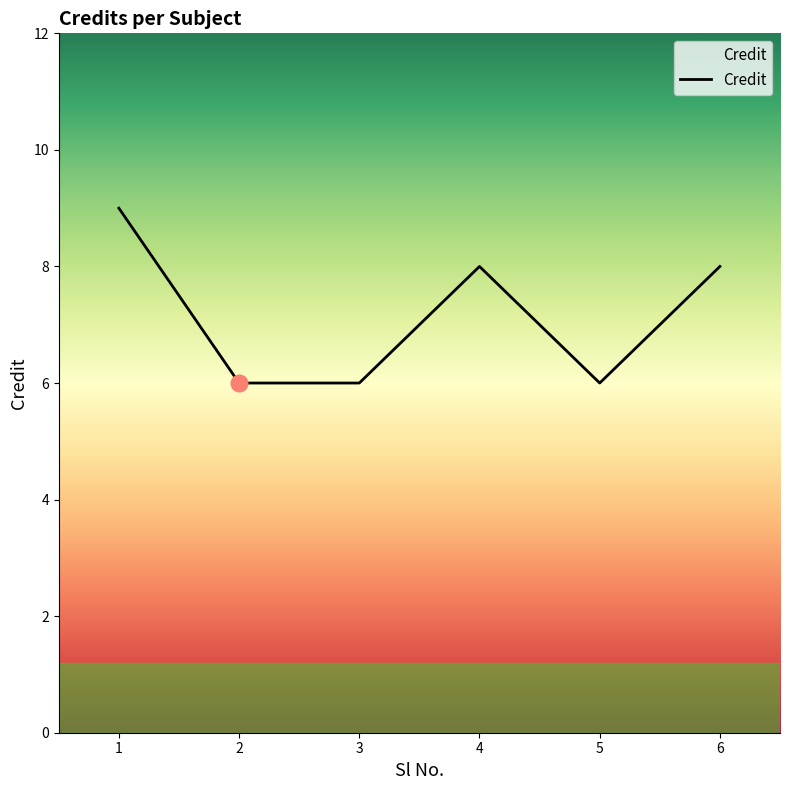

Is this an area chart (filled region under the line)?

No